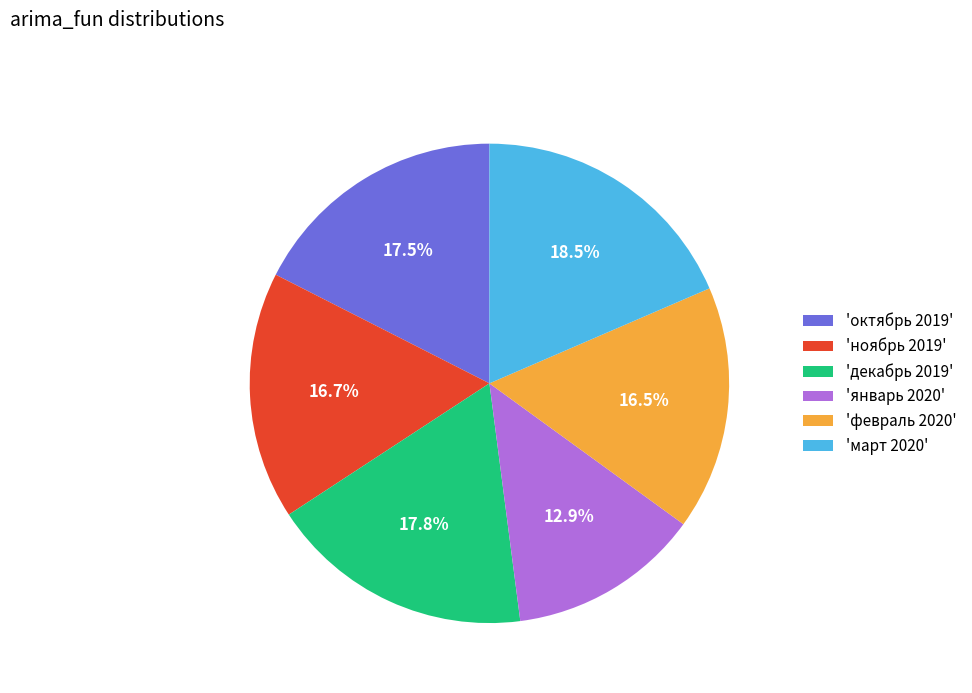

What is the ratio of the value at 'ноябрь 2019' to the value at 'февраль 2020'?

1.0